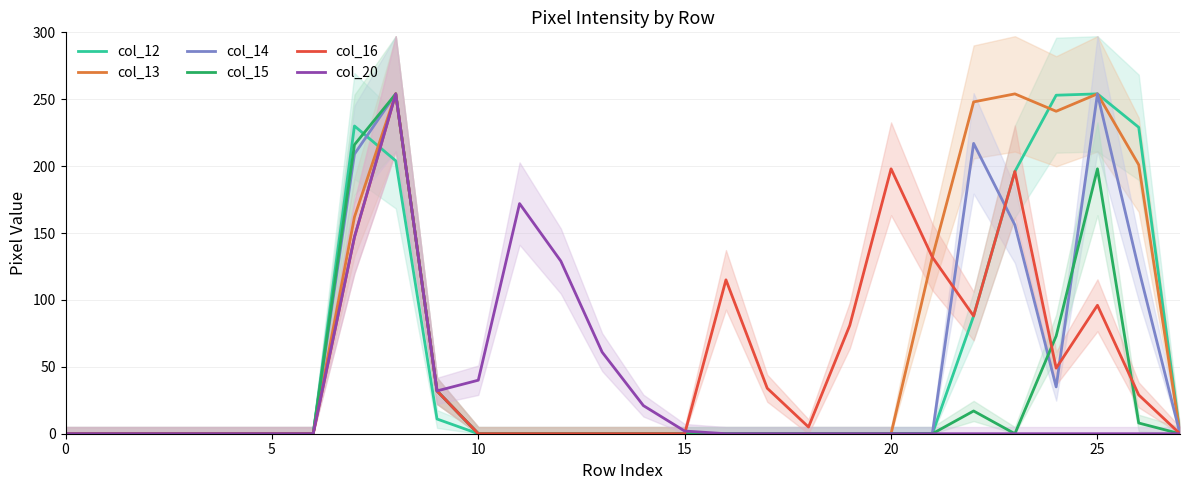

Between 9 and 12, which series saw the biggest shift?

col_20